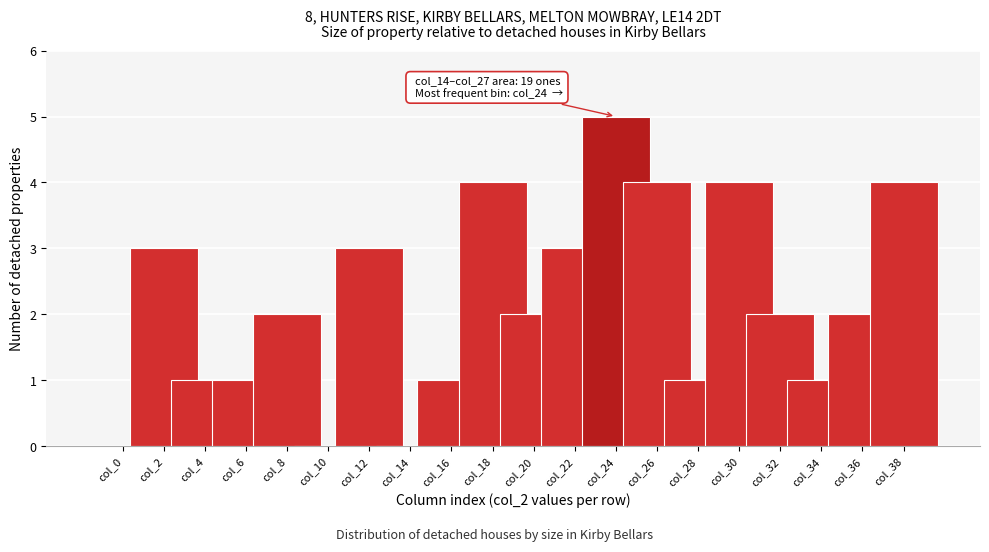

Reading left to right, list all the values displayed in this chart.

col_0=0	col_2=3	col_4=1	col_6=1	col_8=2	col_10=0	col_12=3	col_14=0	col_16=1	col_18=4	col_20=2	col_22=3	col_24=5	col_26=4	col_28=1	col_30=4	col_32=2	col_34=1	col_36=2	col_38=4